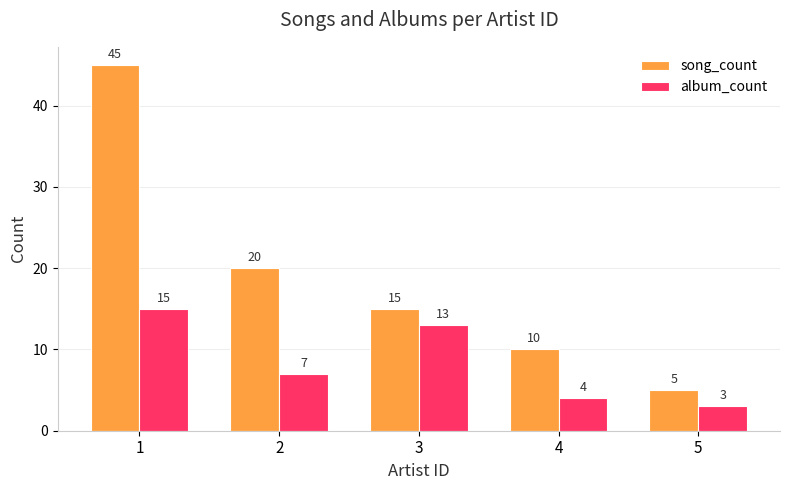

How many song_count values are between 10 and 20?

3